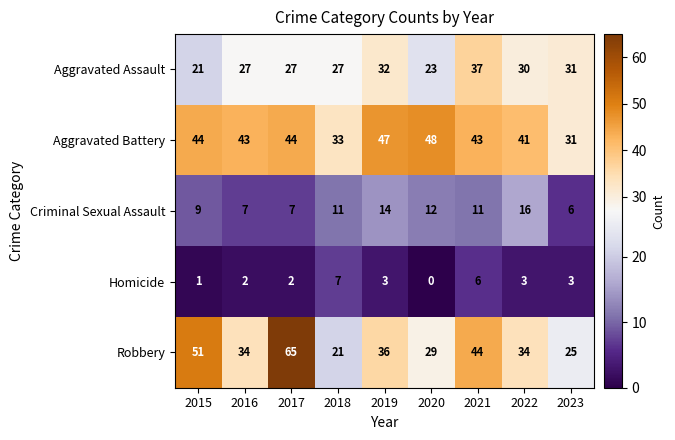

The value of Homicide at 2018 is 3. True or false?

False